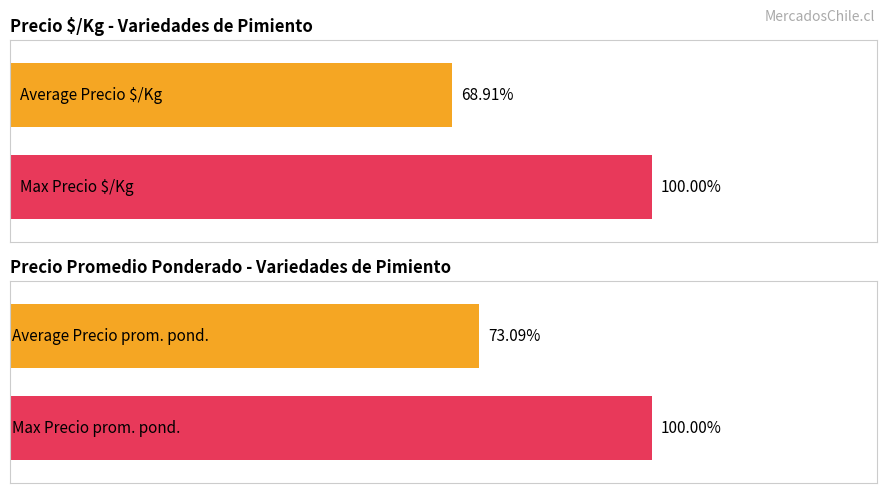

List the series in order of their overall mean, lowest first.

Precio Ø/Kg, Precio promedio ponderado